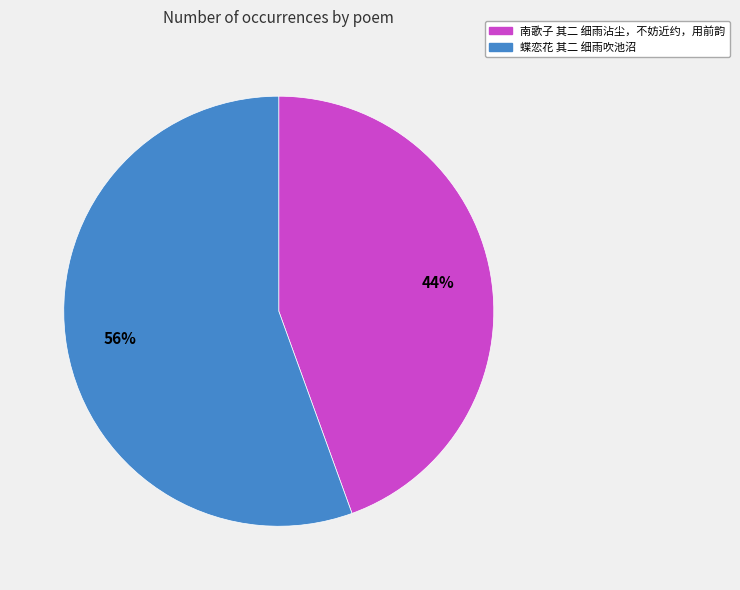

How many slices are in this pie chart?

2